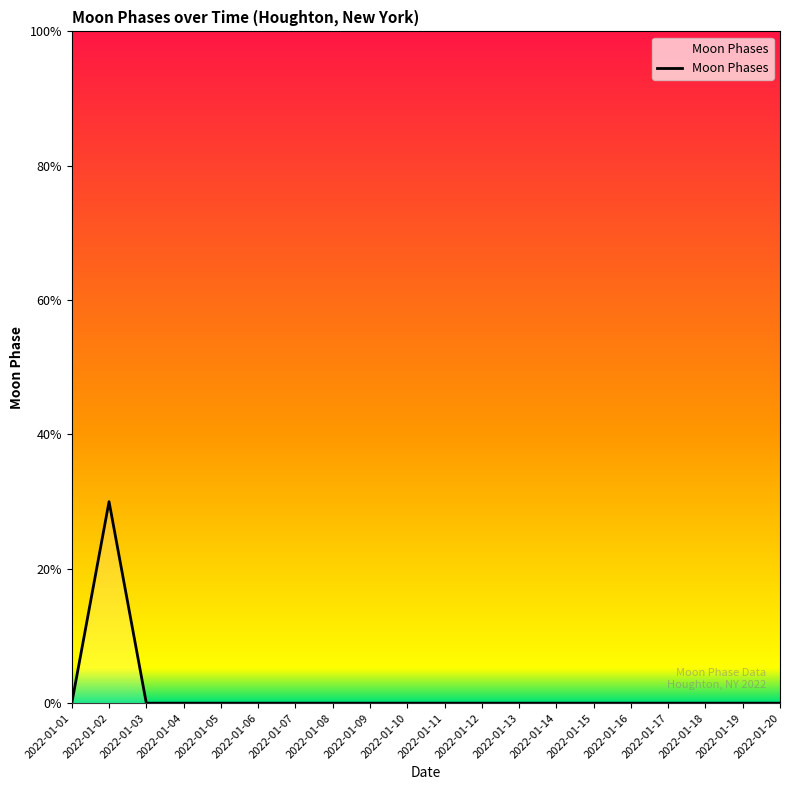

How many lines are shown in the chart?

1